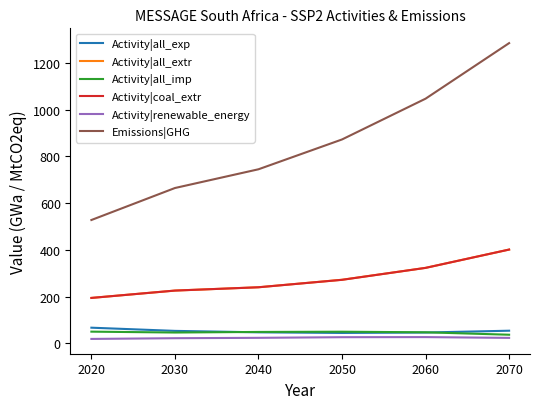

Which series changed the most between 2030 and 2060?

Emissions|GHG